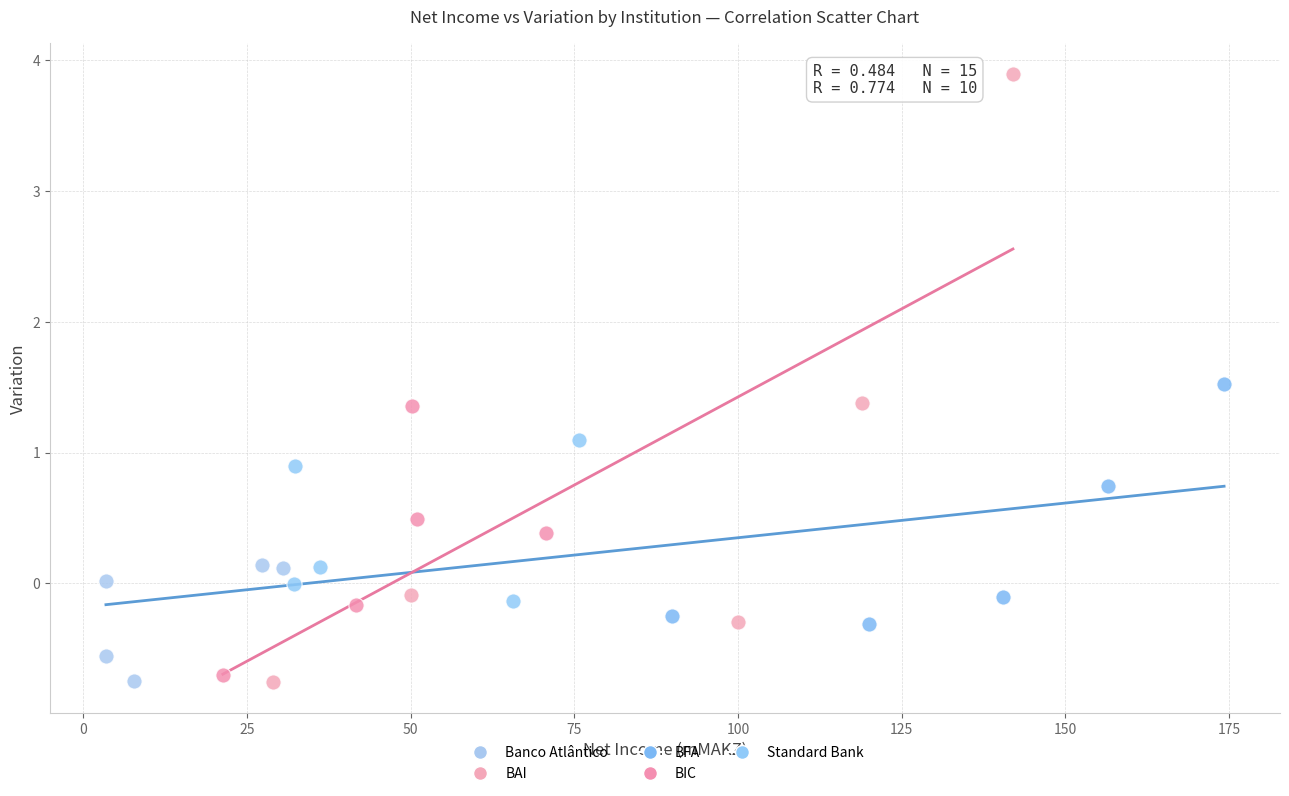

Which series contains the highest Y value?

BAI